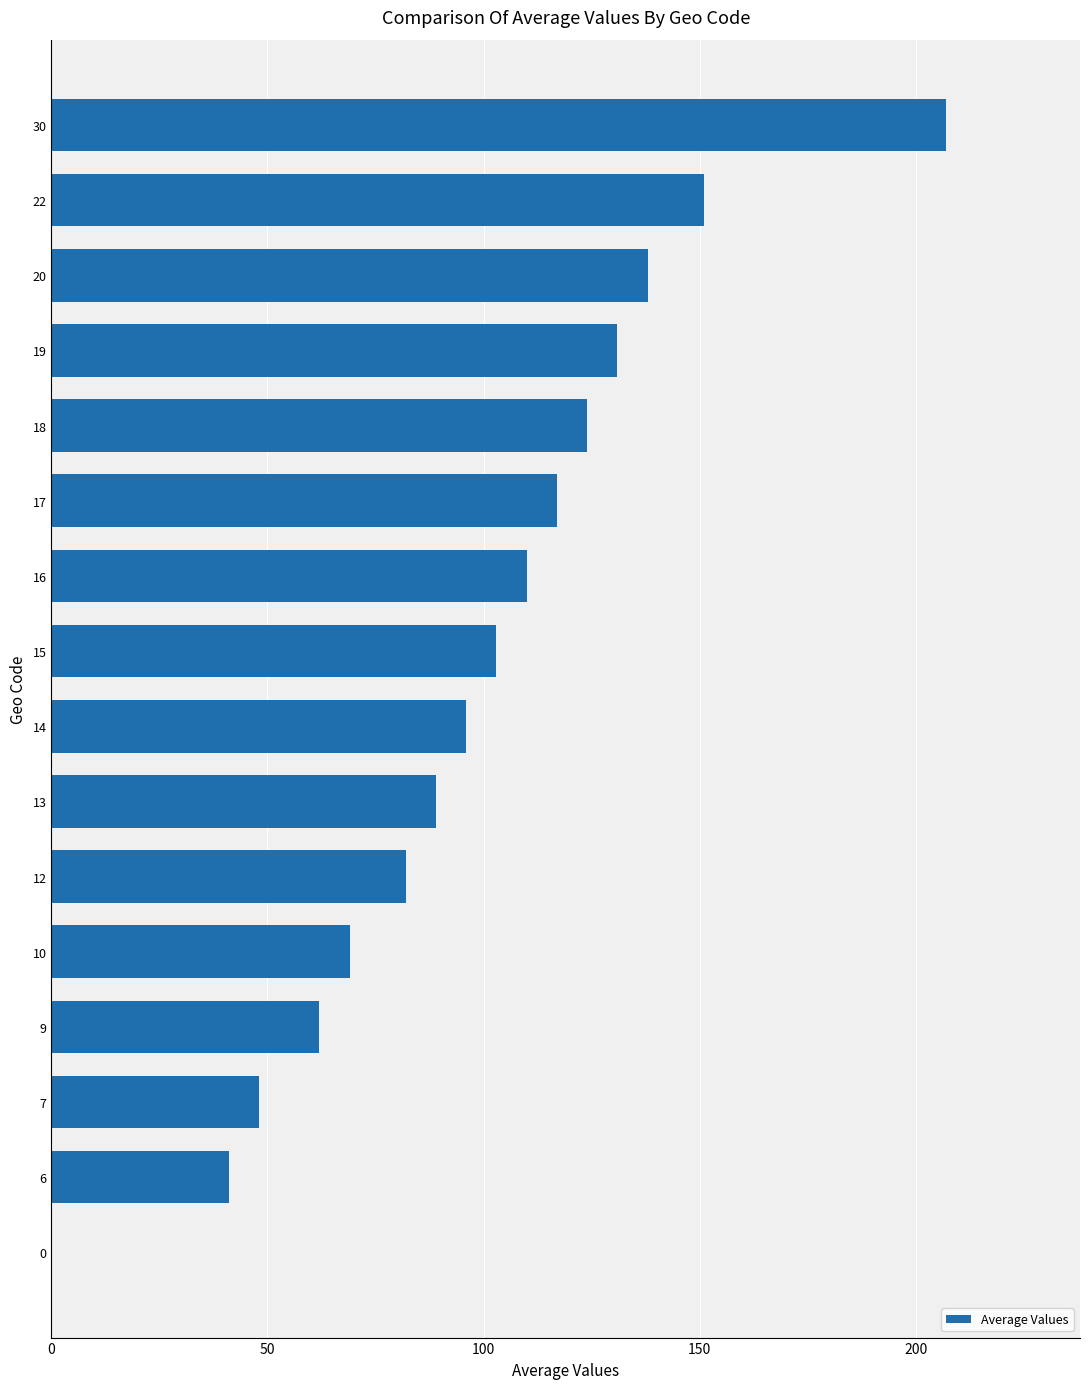

What is the average value?

98